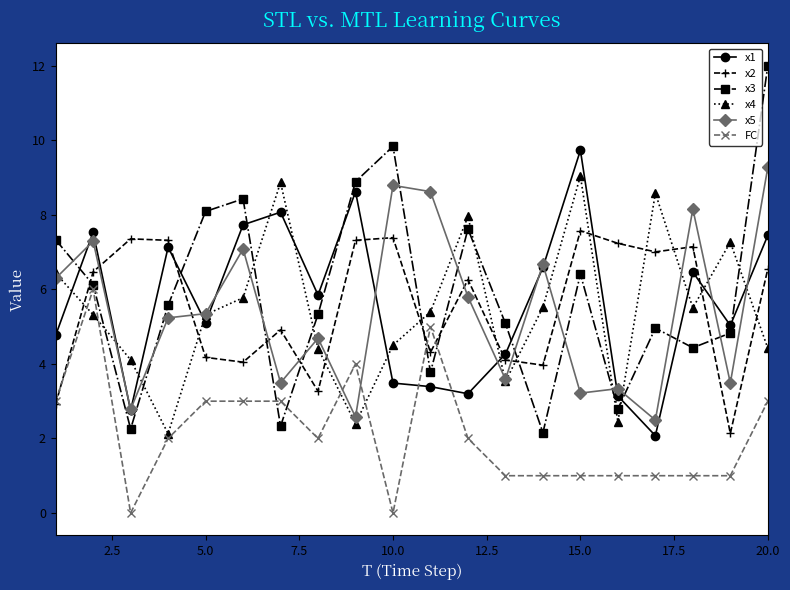

What is the greatest value displayed?

12.0